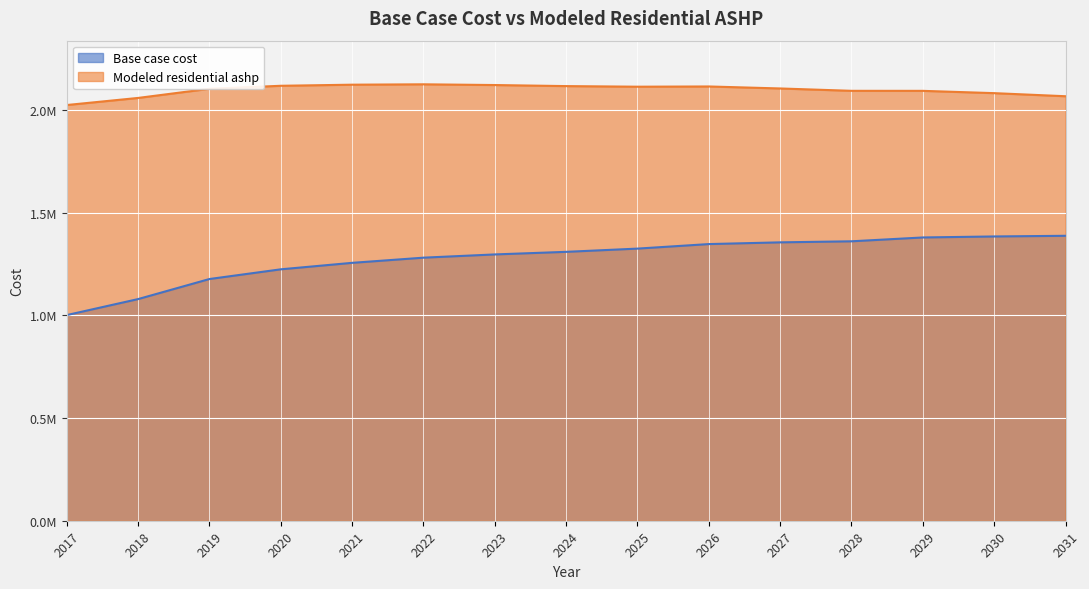

What is the maximum value shown in the chart?

2125536.4